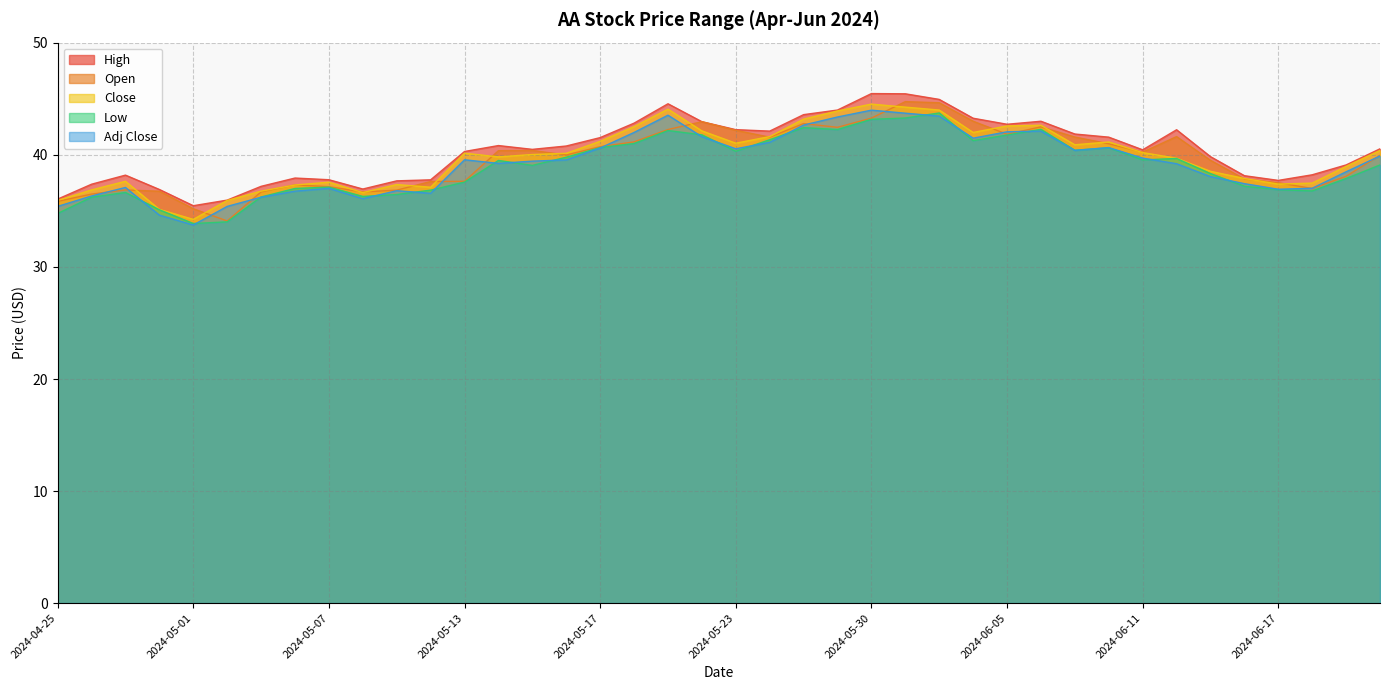

What position from the left is 2024-05-22?

20